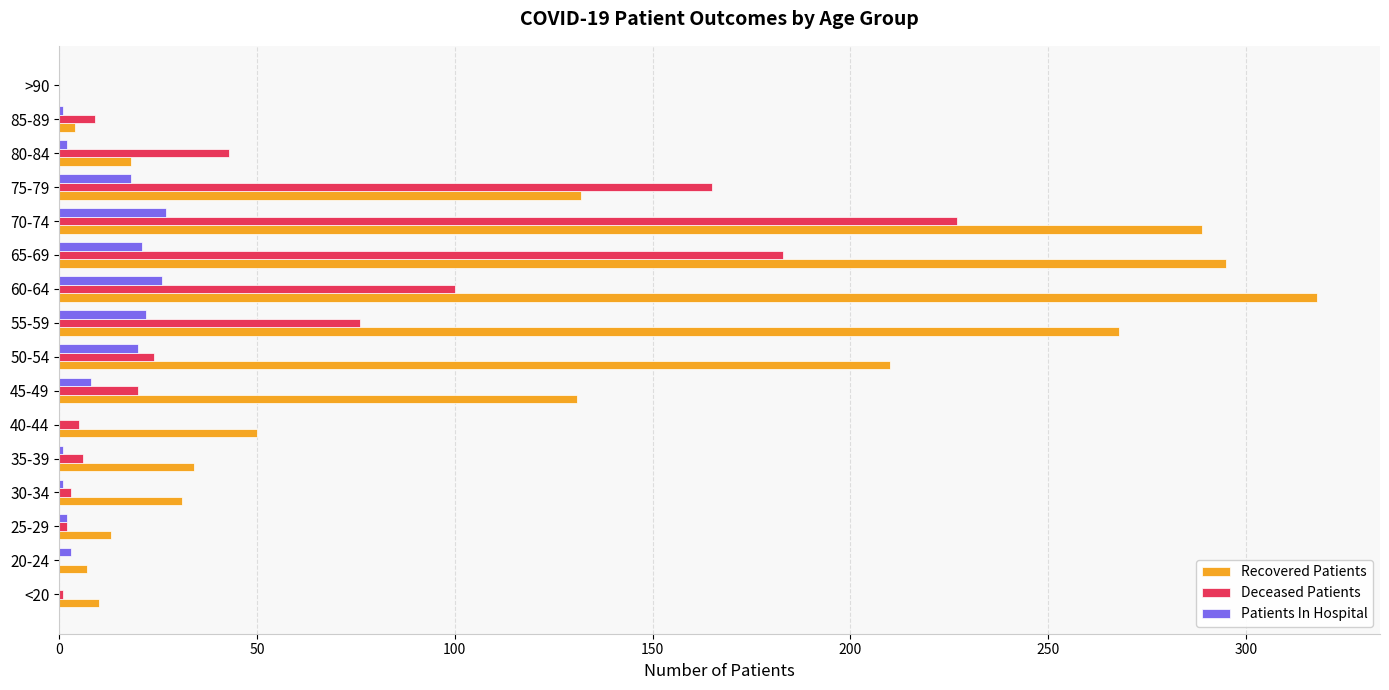

What are all the series names shown in the legend?

Recovered Patients, Deceased Patients, Patients In Hospital